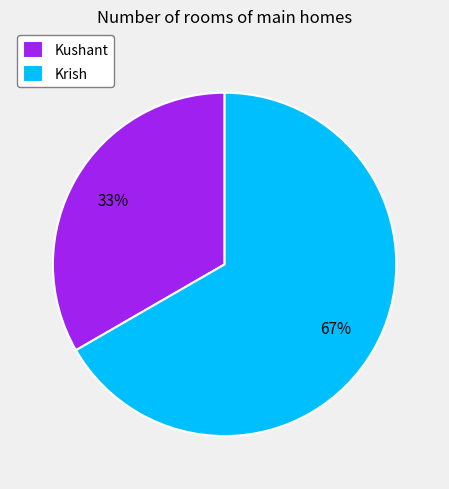

How many segments does this pie chart have?

2